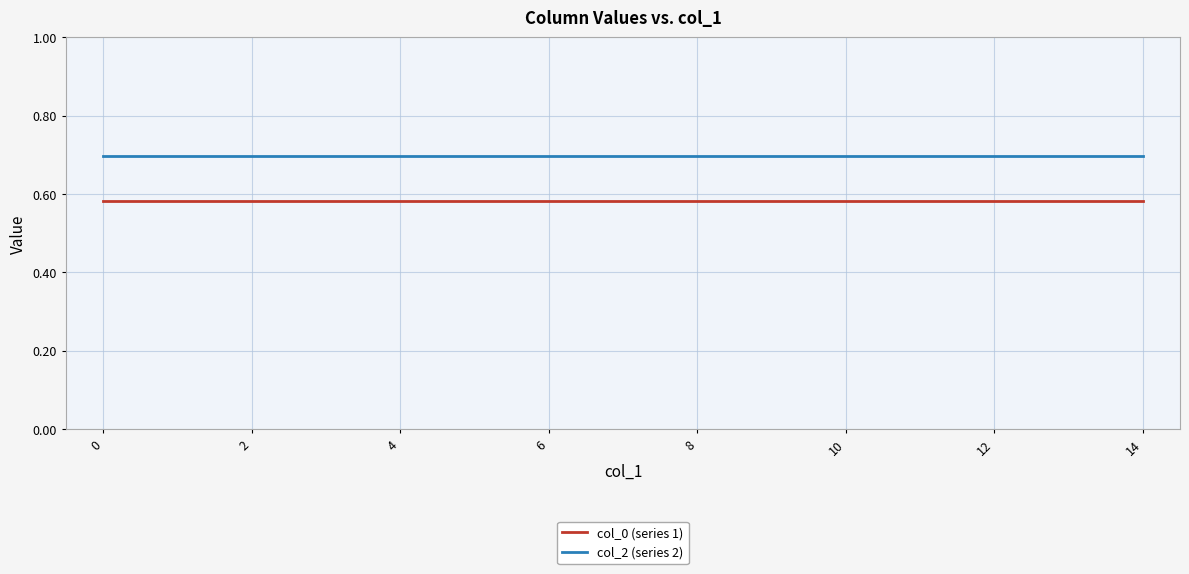

True or false: col_2 (series 2) and col_0 (series 1) intersect in this chart.

False